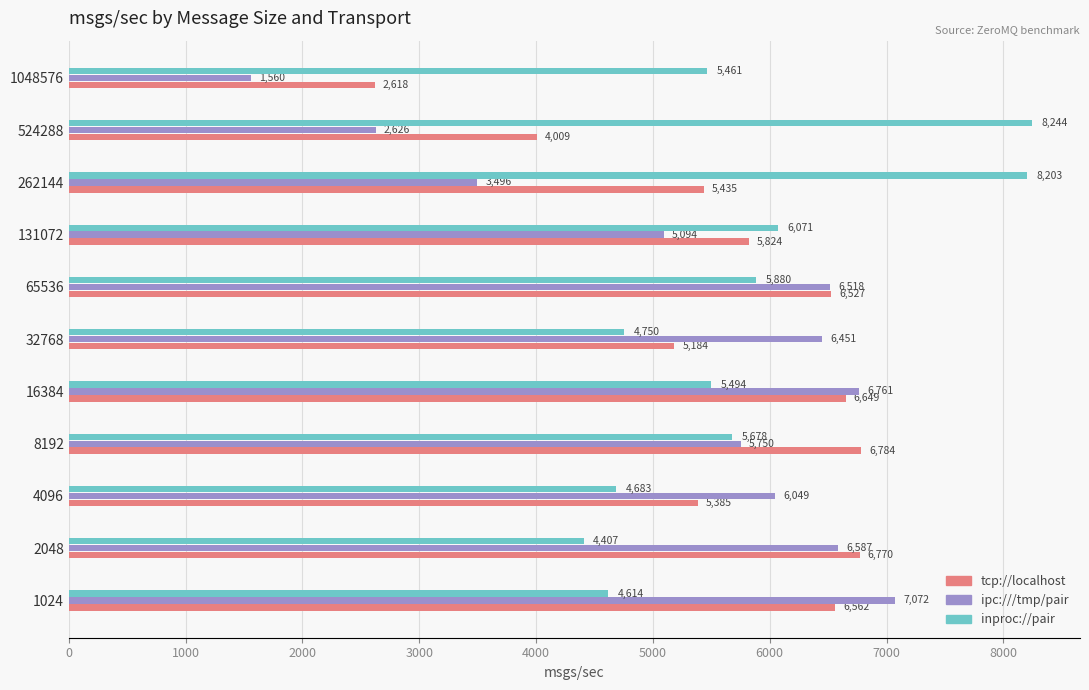

What is the difference between the maximum and minimum values in the ipc:///tmp/pair series?

5512.0